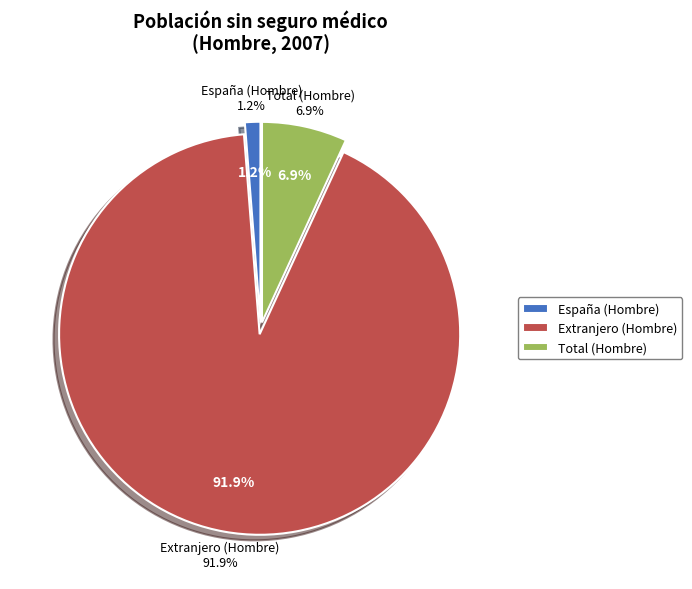

Which slice is the smallest?

España (Hombre)